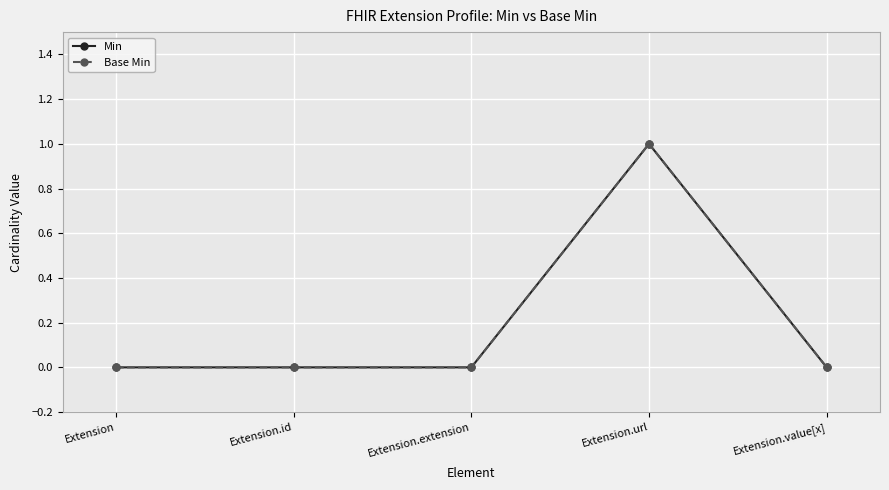

What is the label of the 3rd point from the left?

Extension.extension